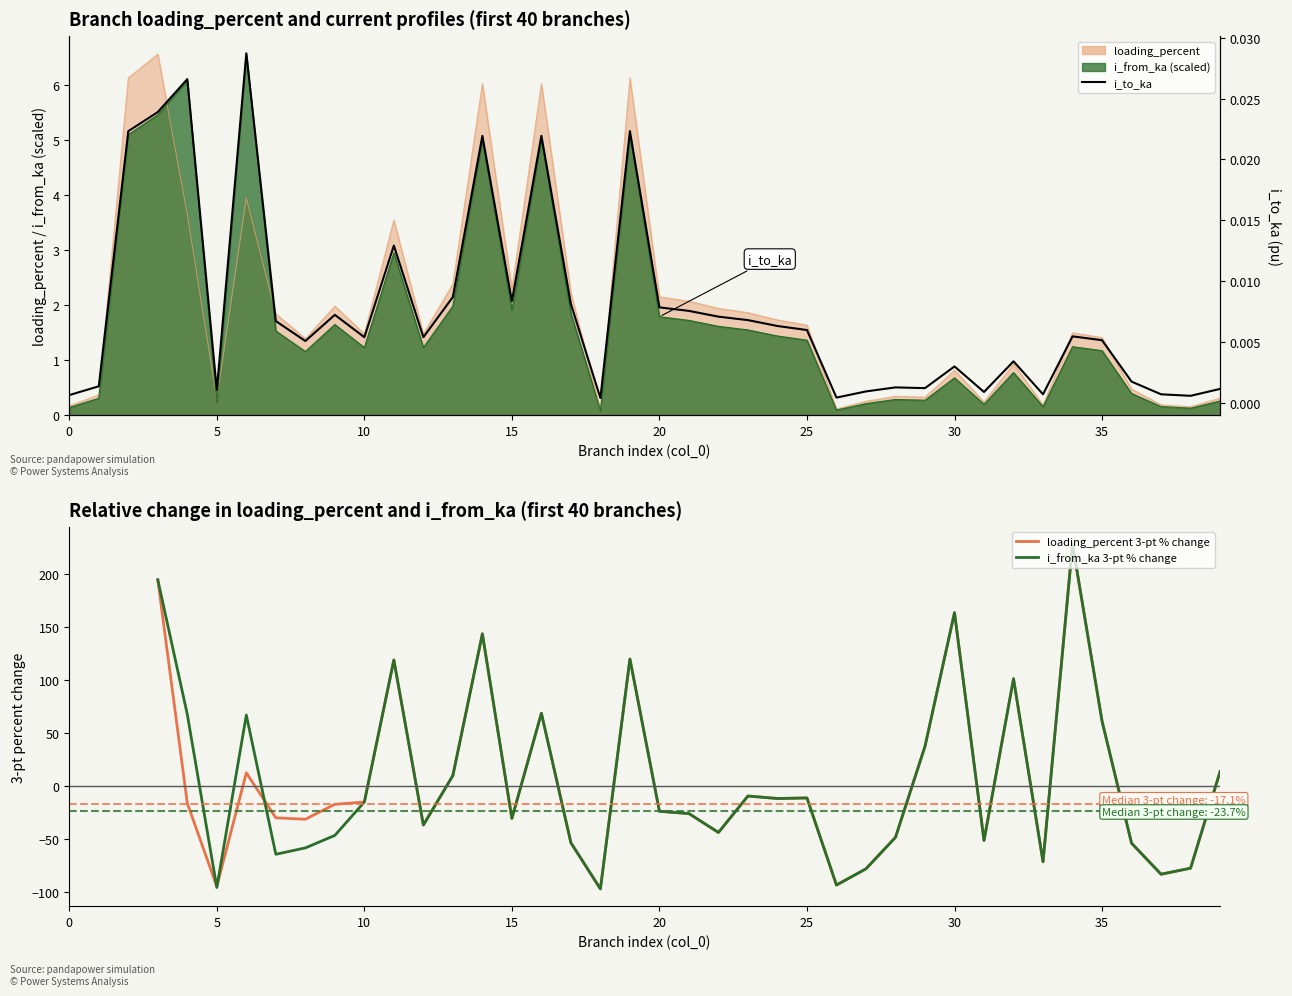

What is the total value across all series at 11?

6.5